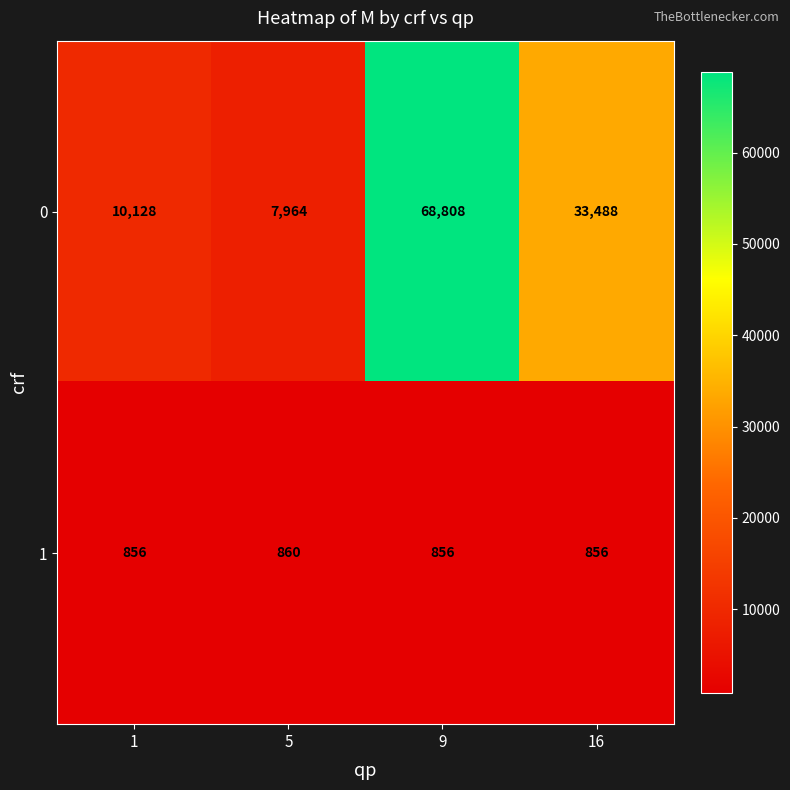

What is the difference between the maximum and minimum values in the 1 series?

4